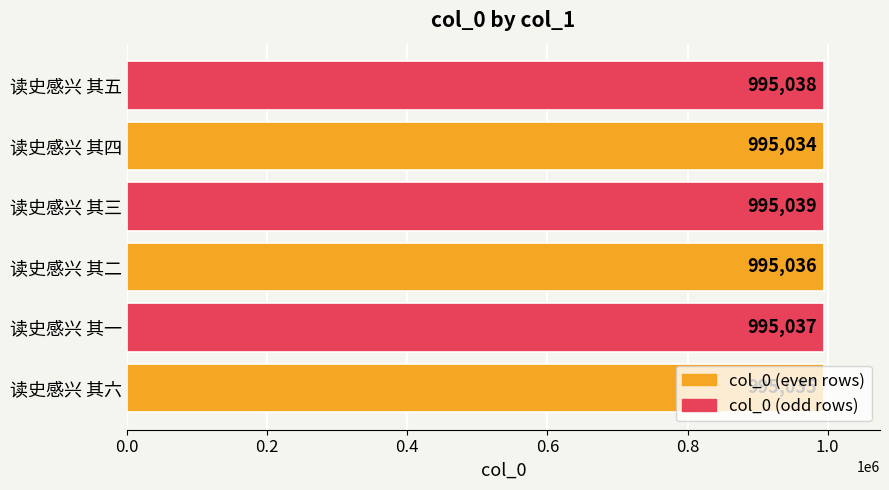

What is the sum of all values?

5970219